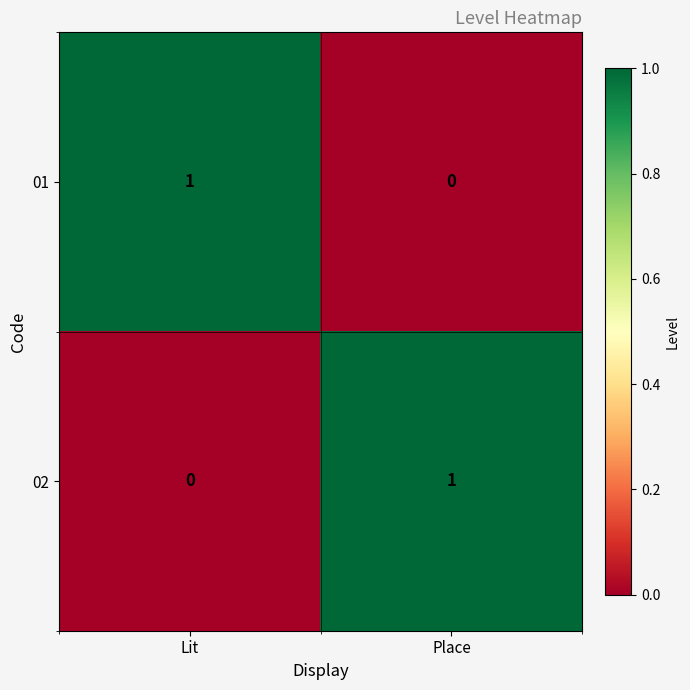

How many series are shown in this chart?

2